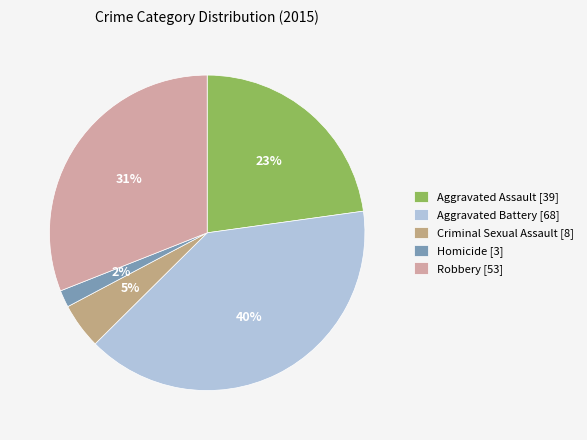

Is it true that Homicide is 16% of the pie?

False